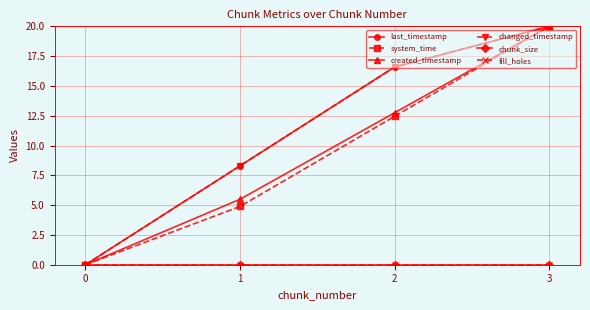

How many lines are shown in the chart?

6